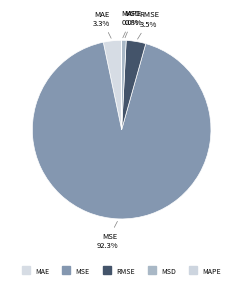

Count the number of slices in the pie.

5